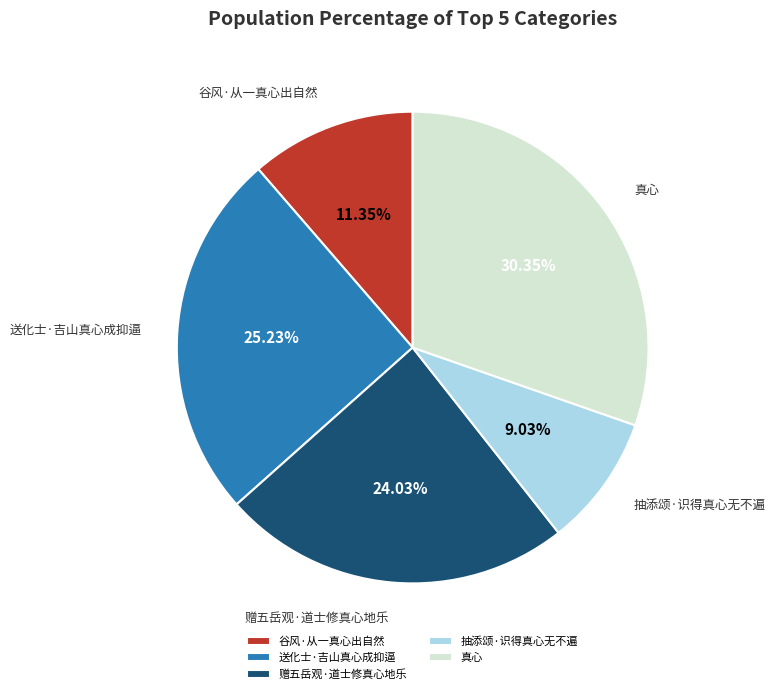

Rank the categories by value from lowest to highest.

抽添颂·识得真心无不遍, 谷风·从一真心出自然, 赠五岳观·道士修真心地乐, 送化士·吉山真心成抑逼, 真心